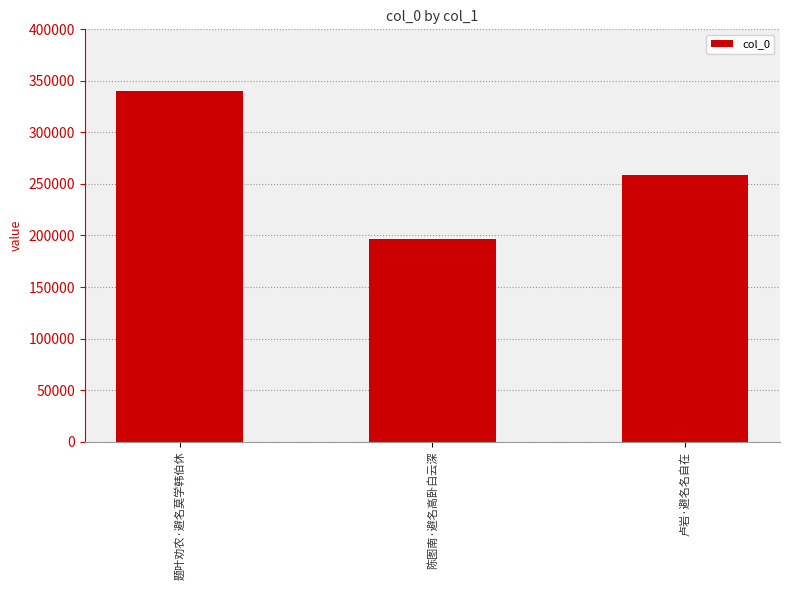

What is the approximate value at 卢岩·避名名自在?

258801